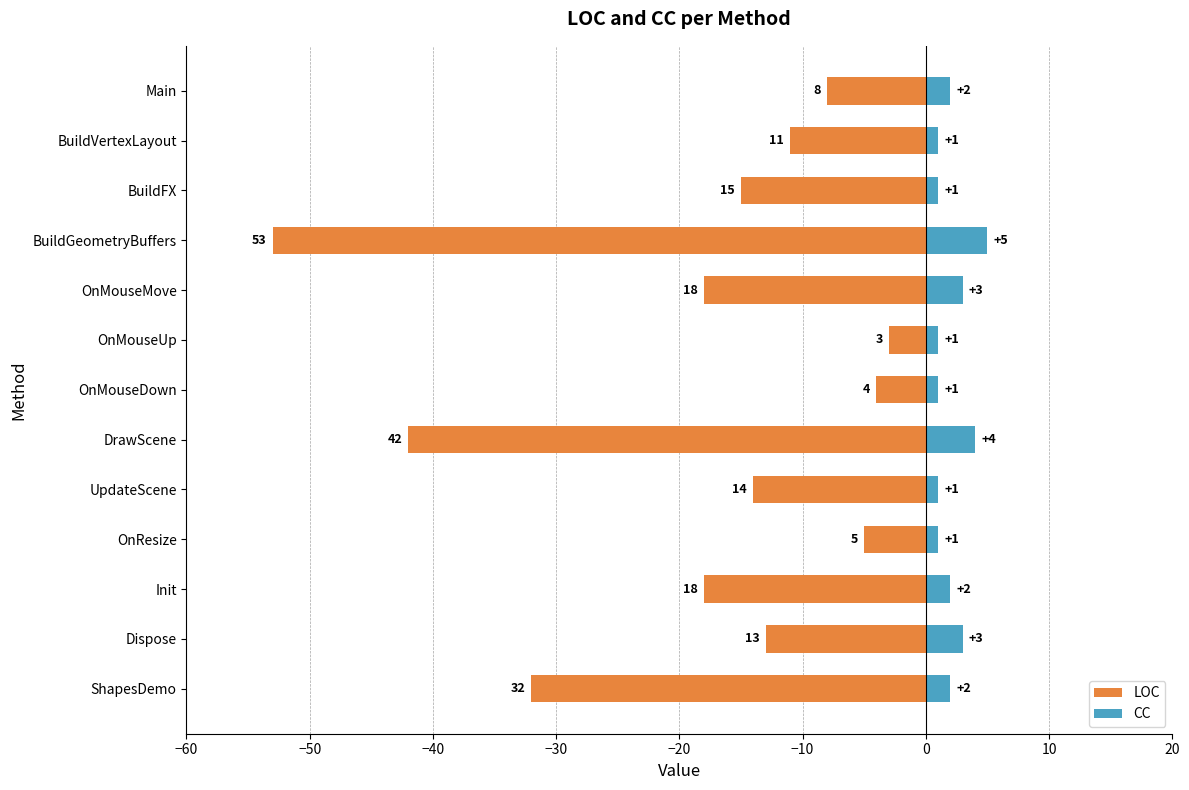

List the series in order of their overall mean, highest first.

CC, LOC